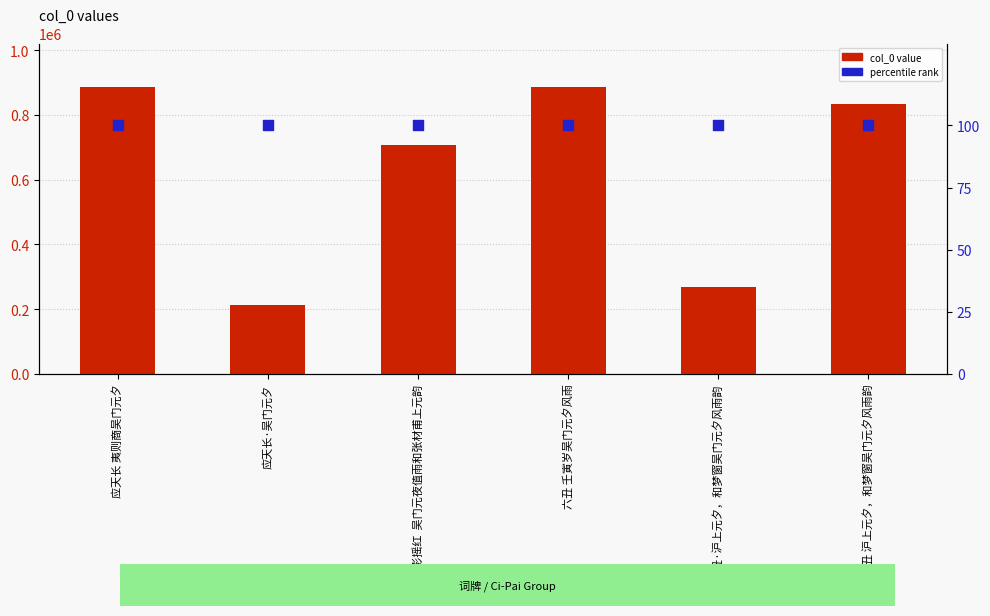

Which series contains the highest Y value?

col_0 value